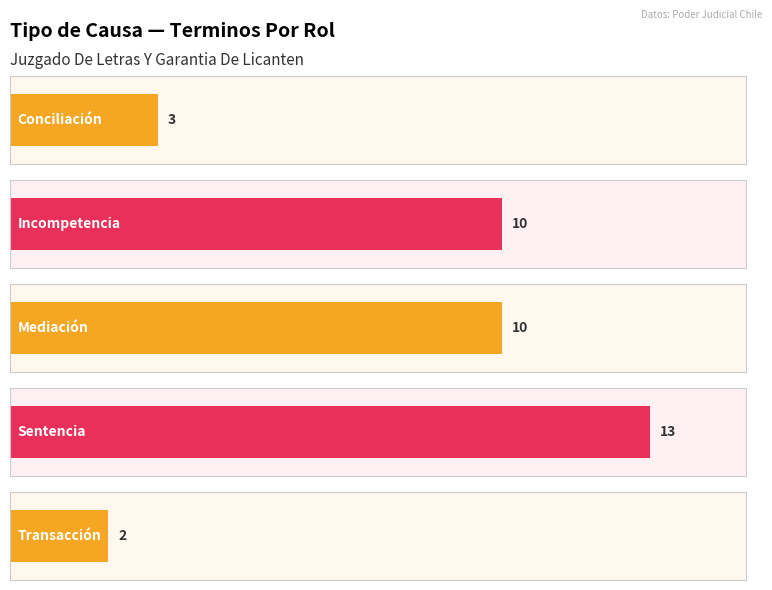

What is the value of the 5th bar from the left?

2